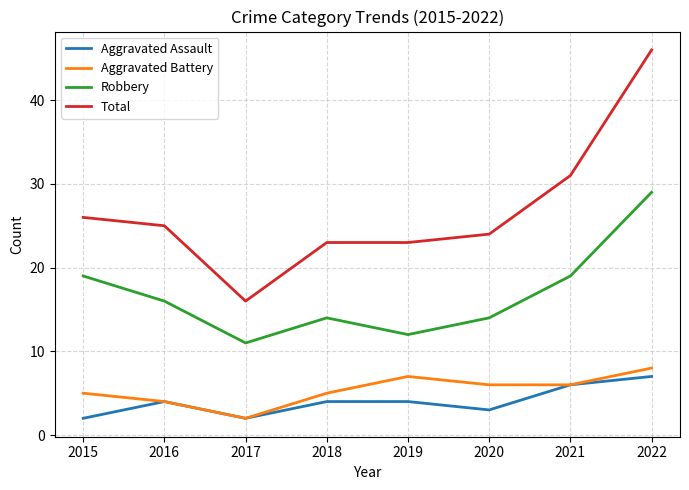

True or false: Total and Aggravated Assault cross at least once.

False